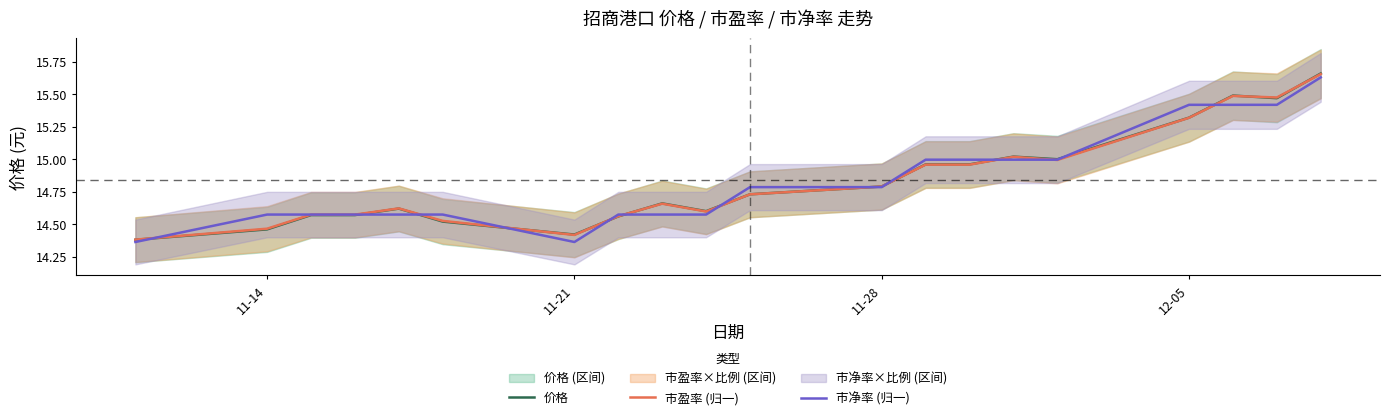

True or false: 市盈率 (归一) has a value of 24.5 at 12-05.

False